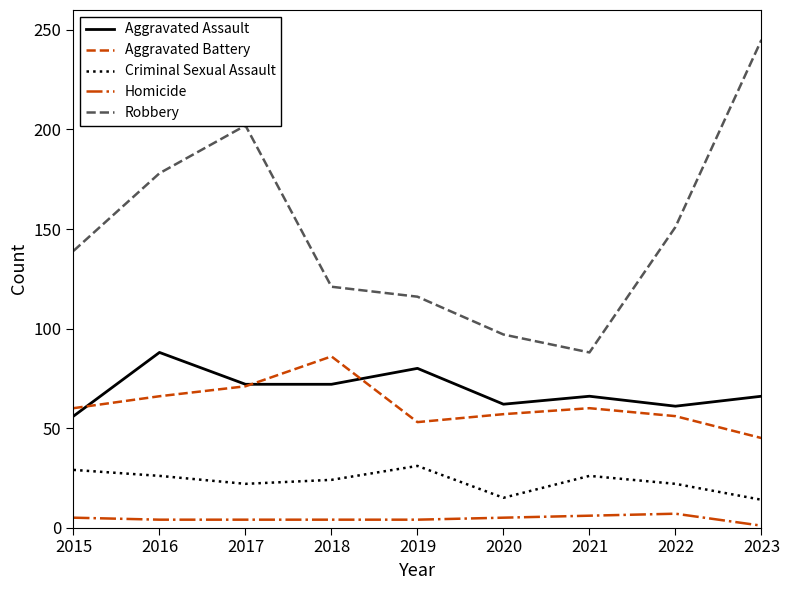

At which category does Aggravated Battery reach its first local peak?

2018